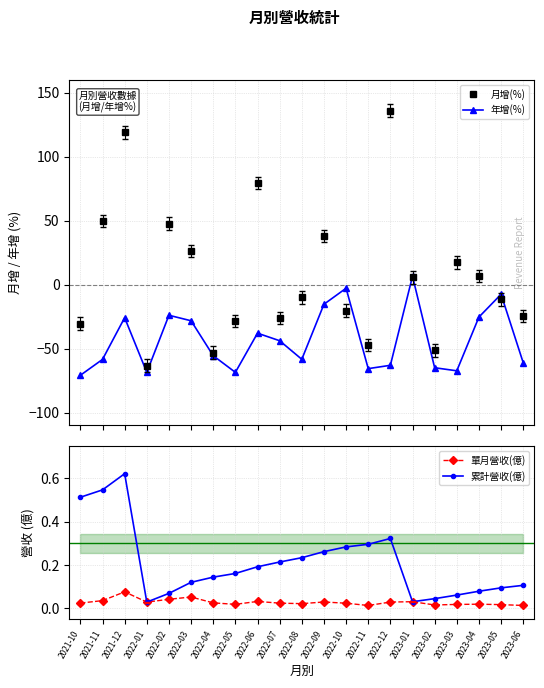

What is the sum of all 年增(%) values?

-907.8